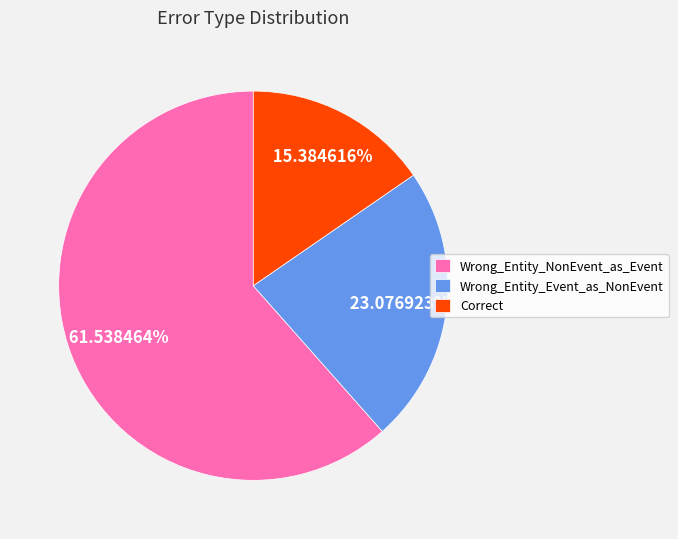

Which category accounts for the majority?

Wrong_Entity_NonEvent_as_Event